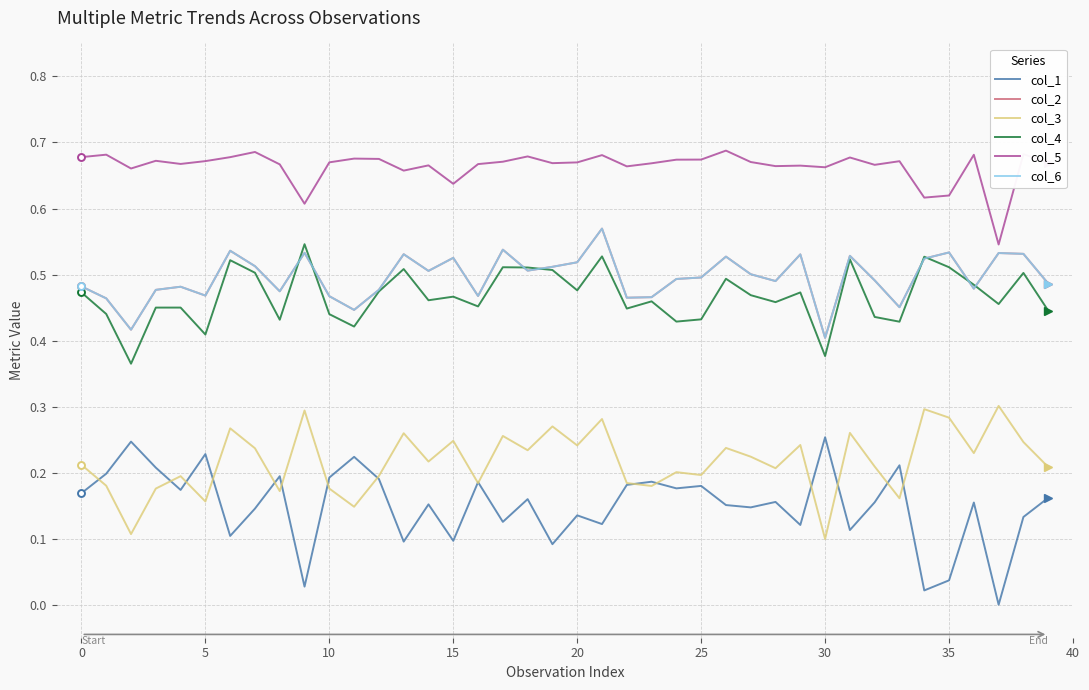

True or false: col_3 and col_6 intersect in this chart.

False